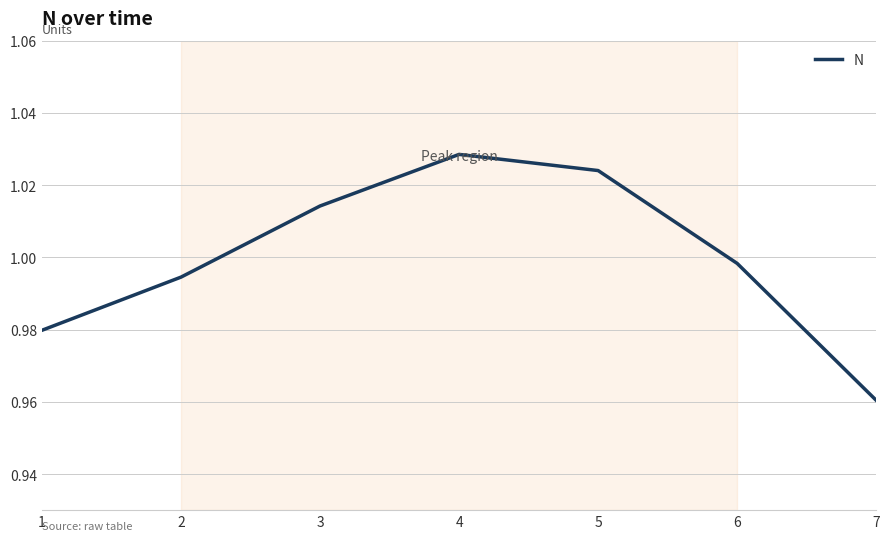

Where is the first local maximum?

4